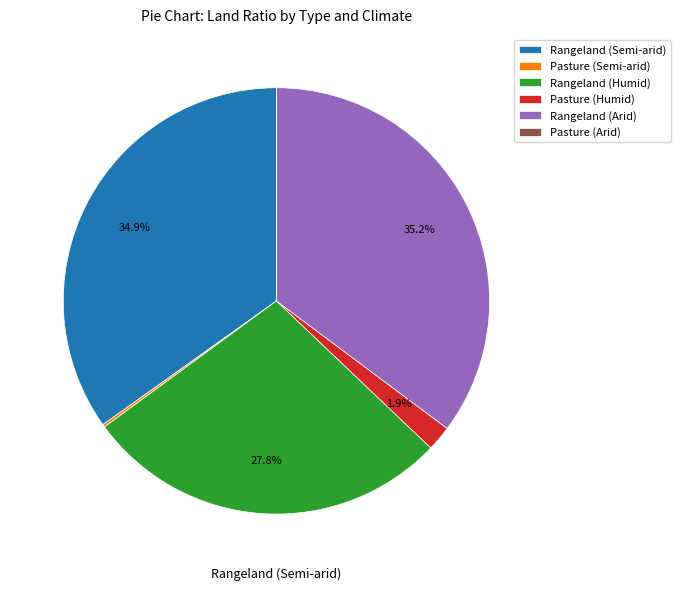

Does any single category account for the majority?

No